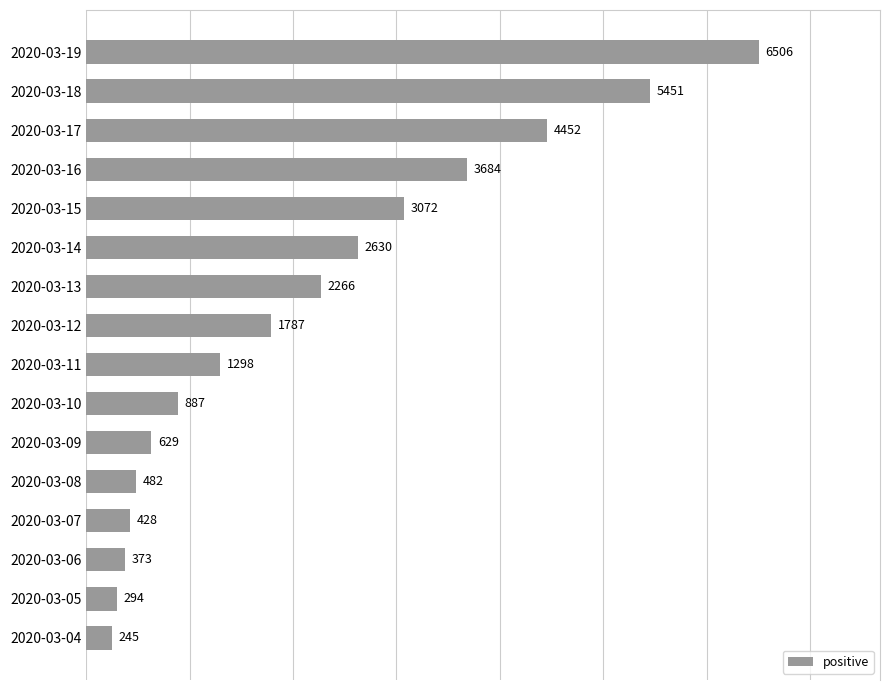

The chart shows a value of 1412 at 2020-03-18. True or false?

False